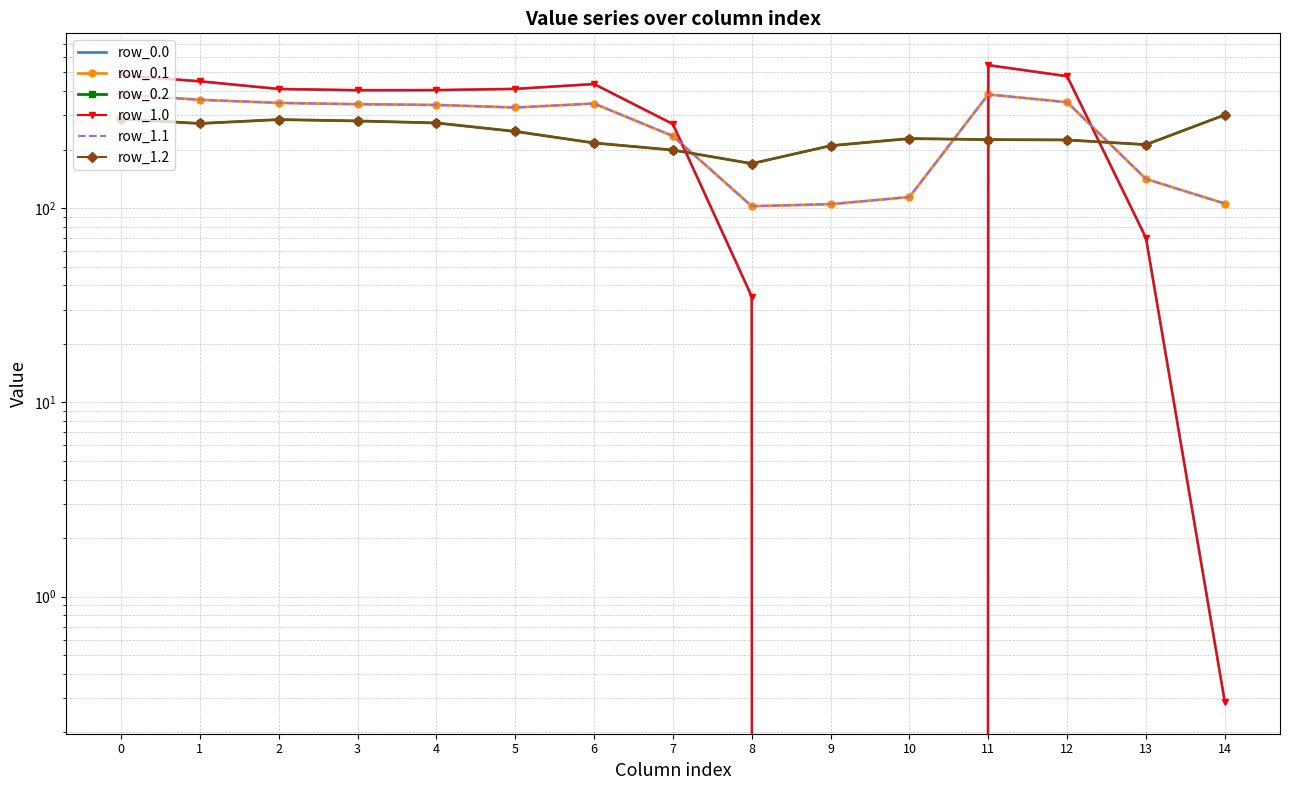

Is it true that row_0.2 equals 250.3 at 8?

False